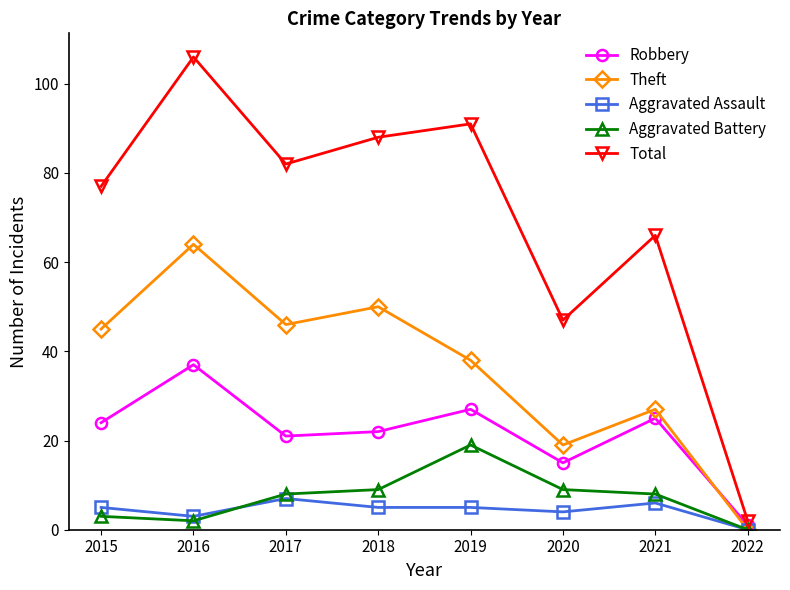

Where is Robbery nearest to the value 19?

2017